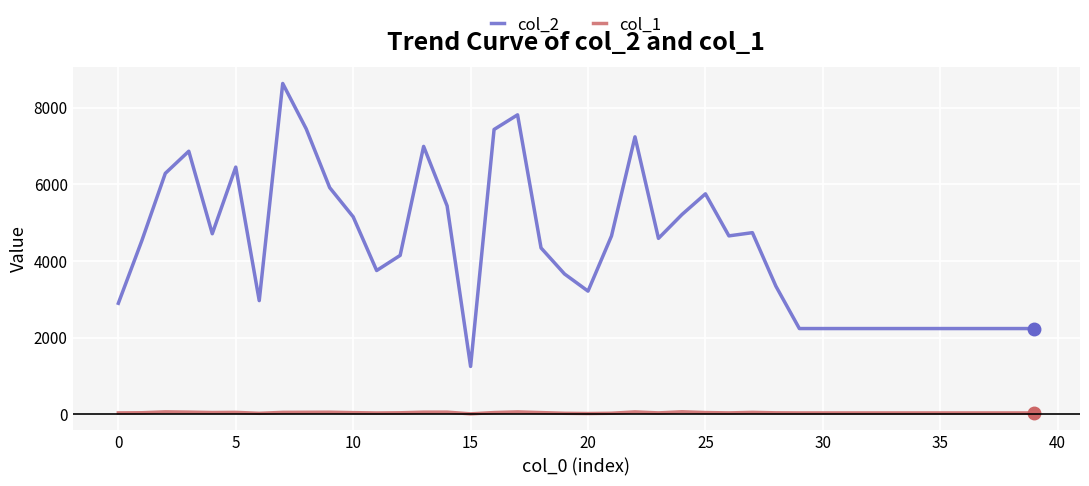

List the series in order of their overall mean, lowest first.

col_1, col_2